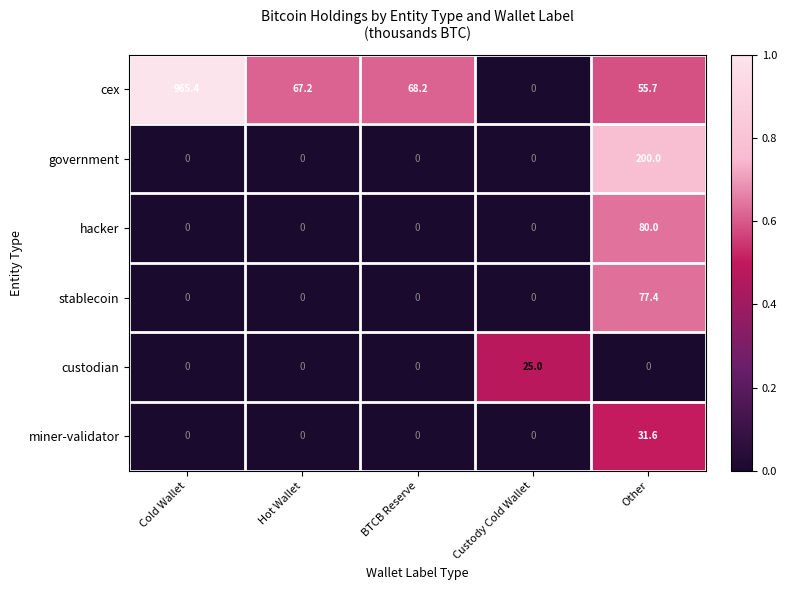

Rank the series by their maximum value, from lowest to highest.

custodian, miner-validator, stablecoin, hacker, government, cex